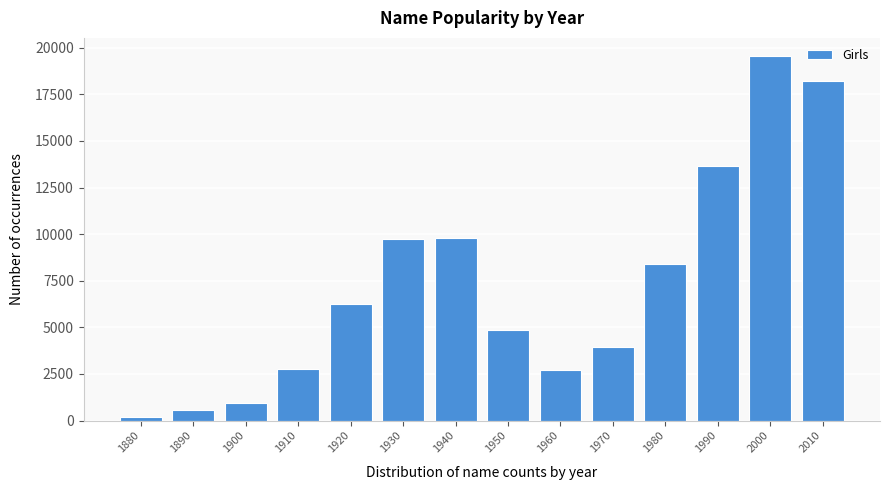

At which category does the chart reach its peak across all series?

2000